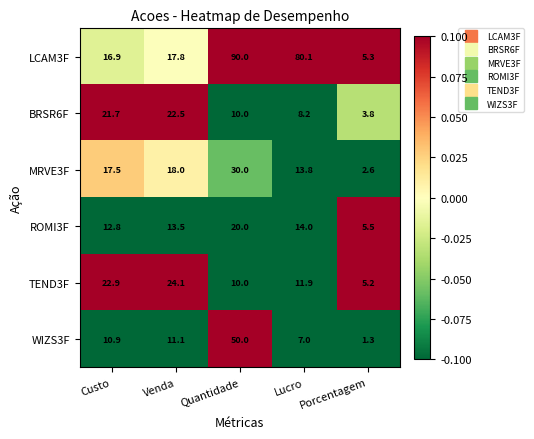

What is the difference between the maximum and minimum values in the MRVE3F series?

27.4